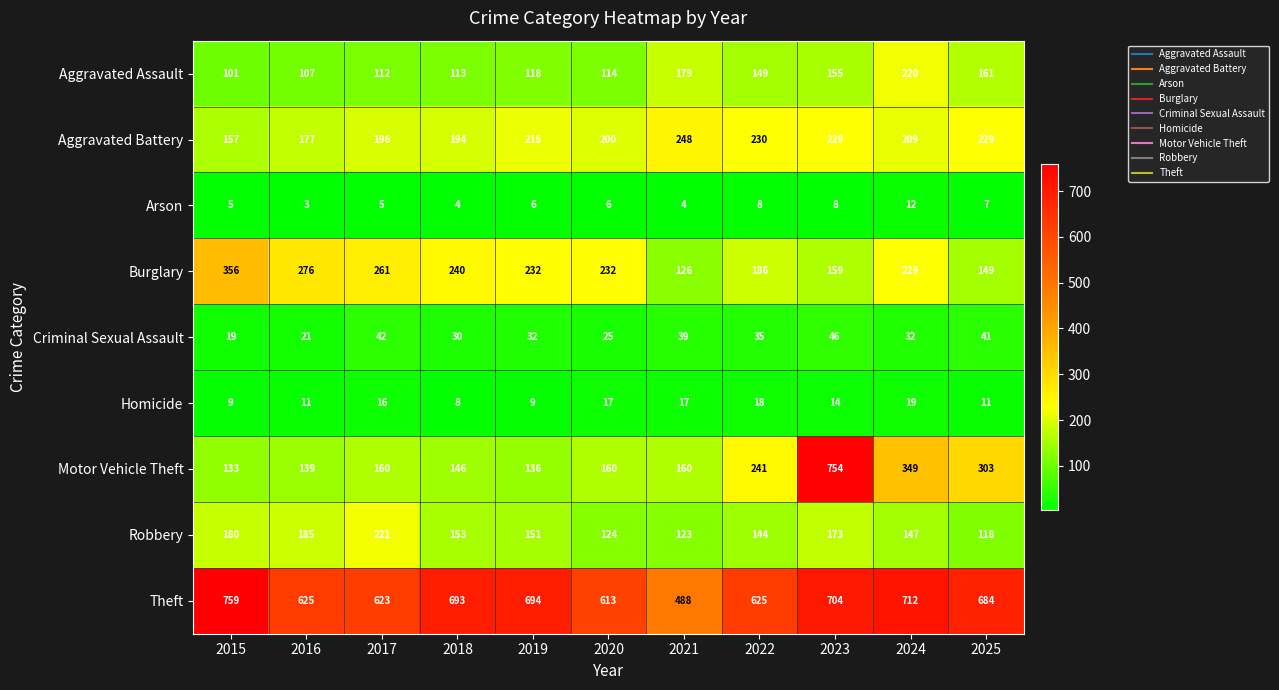

List the series in order of their peak value, lowest first.

Arson, Homicide, Criminal Sexual Assault, Aggravated Assault, Robbery, Aggravated Battery, Burglary, Motor Vehicle Theft, Theft